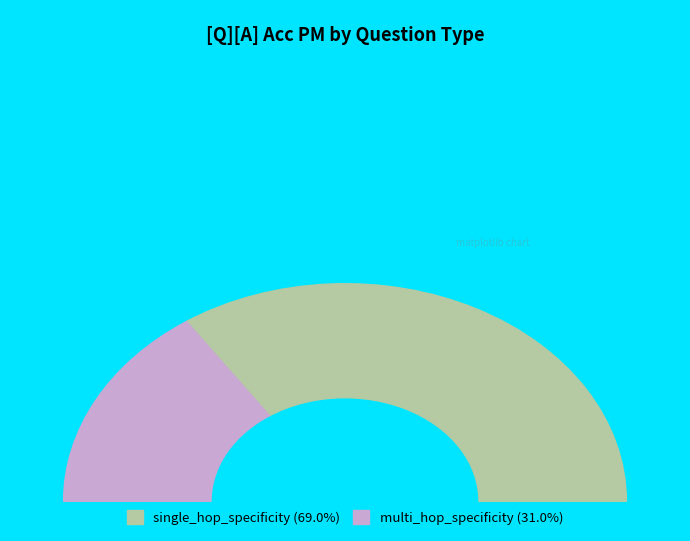

Is 5 the majority of the pie?

No